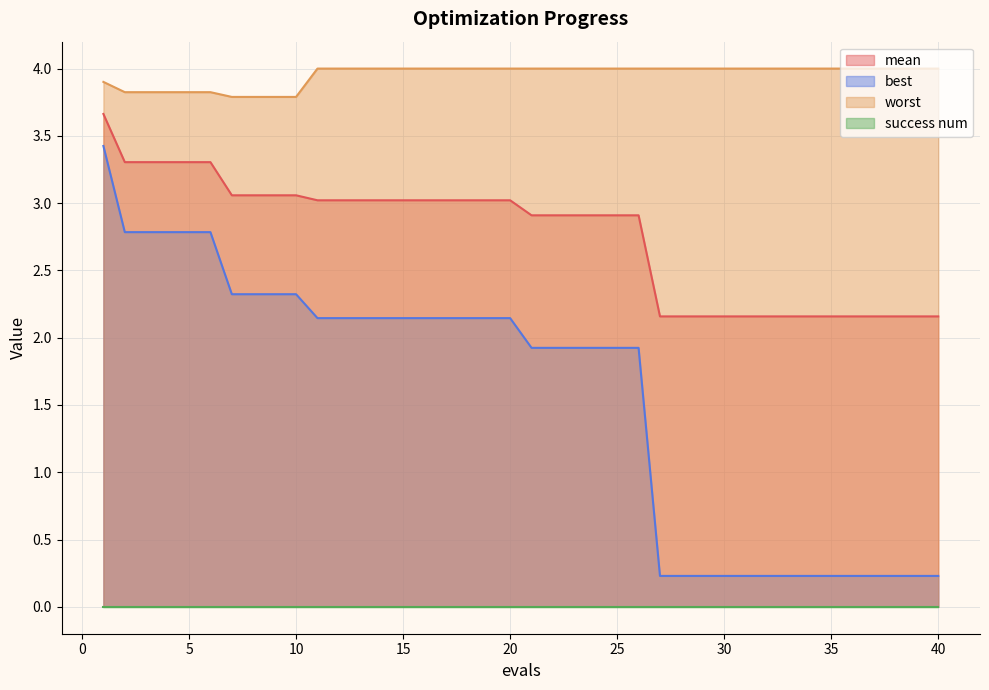

True or false: worst and mean cross at least once.

False